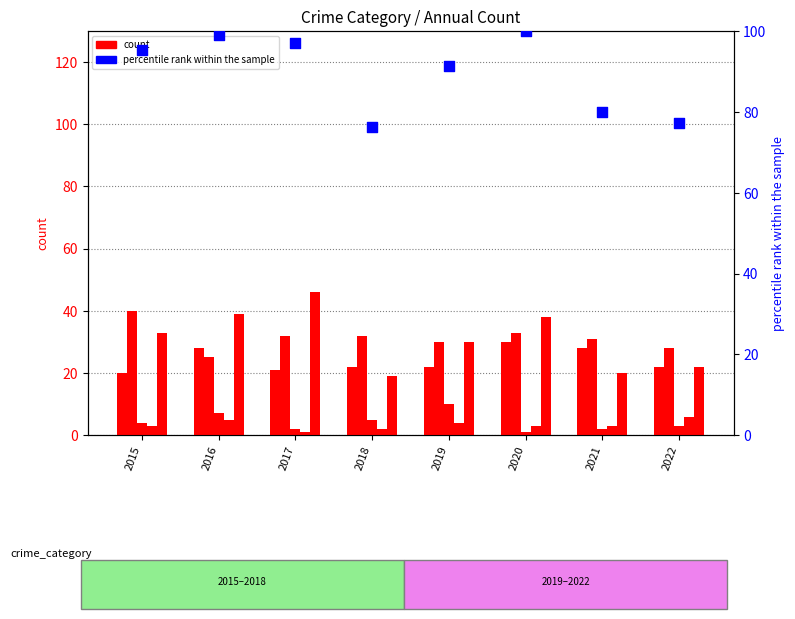

At which category is the sum across all series the highest?

2020